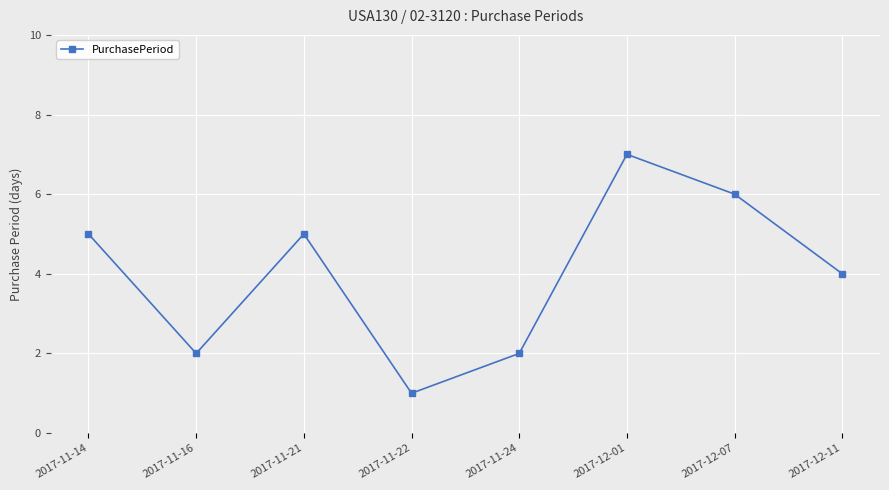

What is the approximate value at 2017-11-21?

5